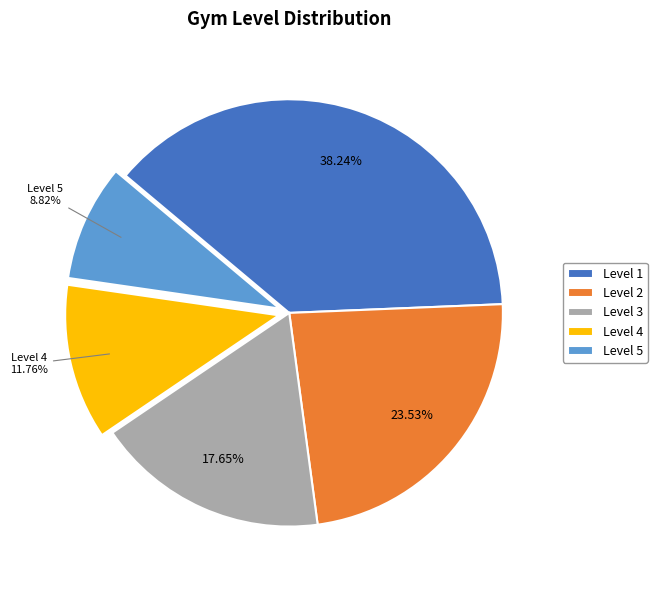

Which category has the biggest portion of the pie?

Level 1